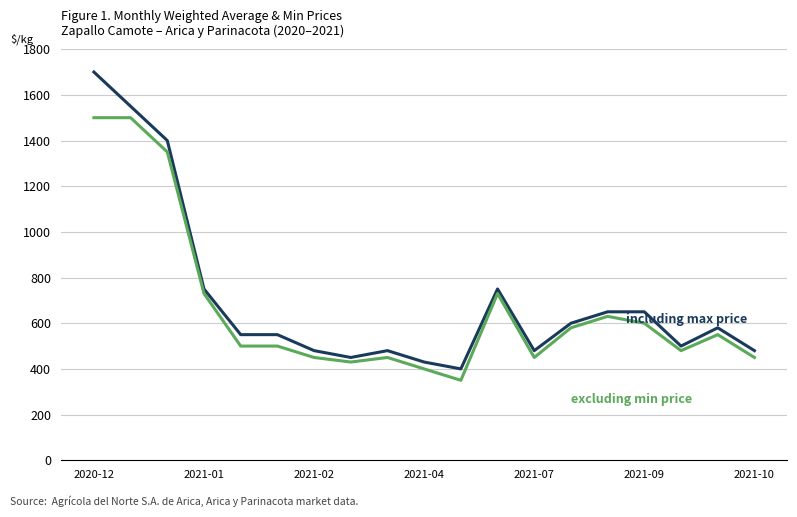

What is the smallest value displayed?

350